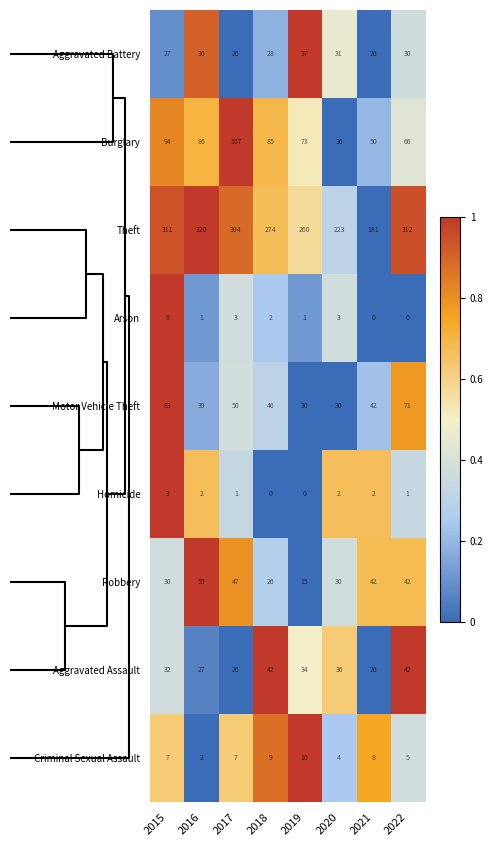

How many categories are shown in the chart?

8